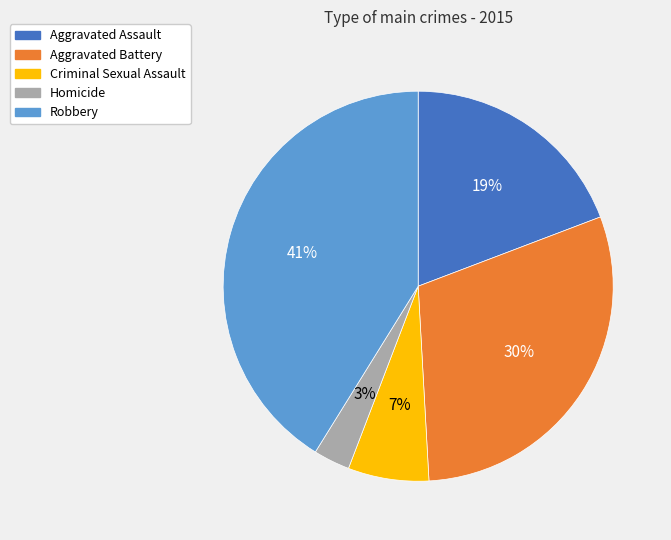

How many slices are in this pie chart?

5